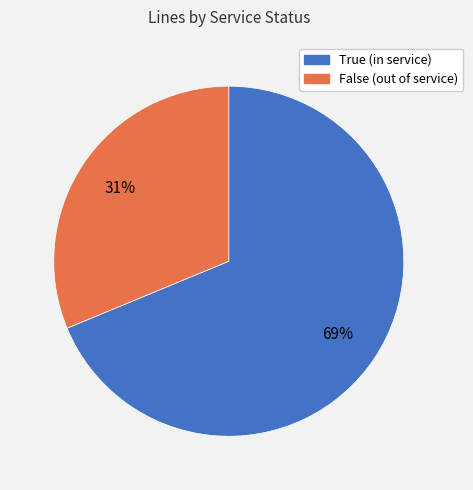

How many slices are in this pie chart?

2